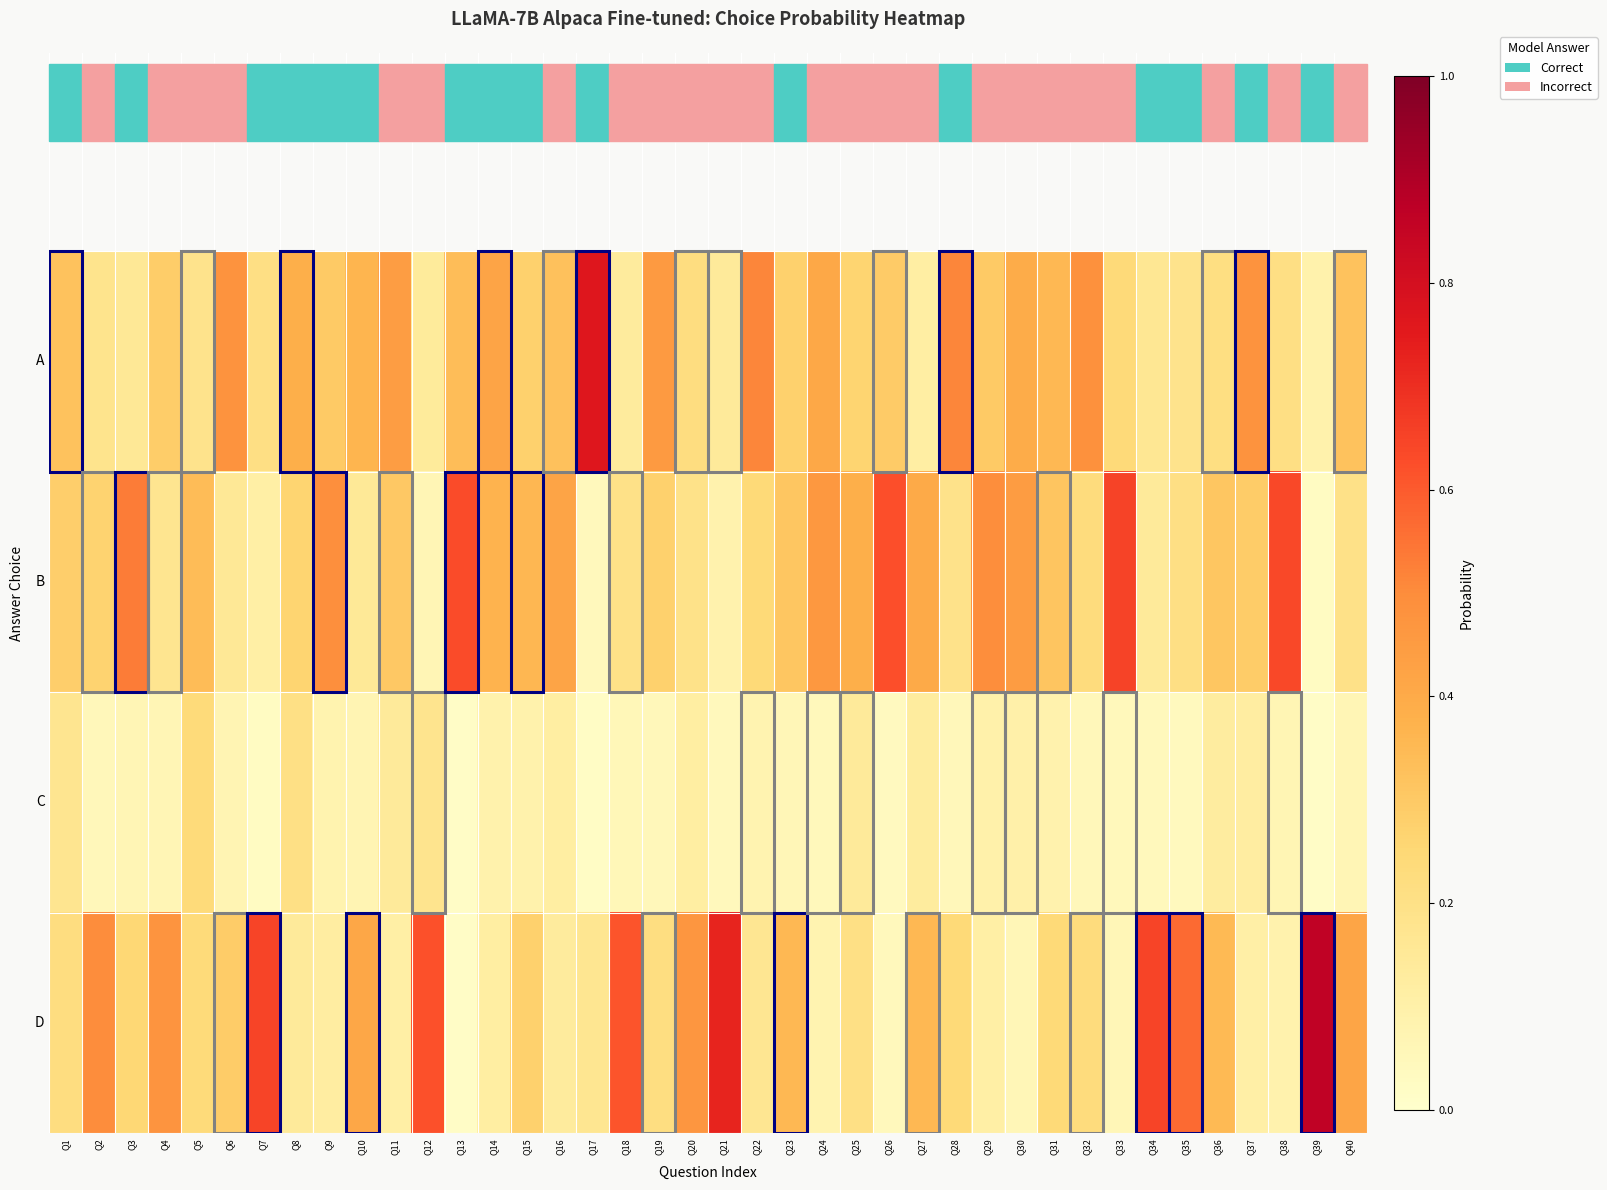

How many data points does each series have?

40